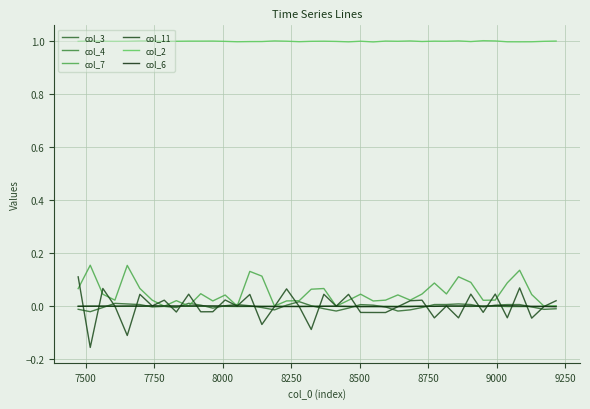

Where is the first local minimum for col_6?

8000